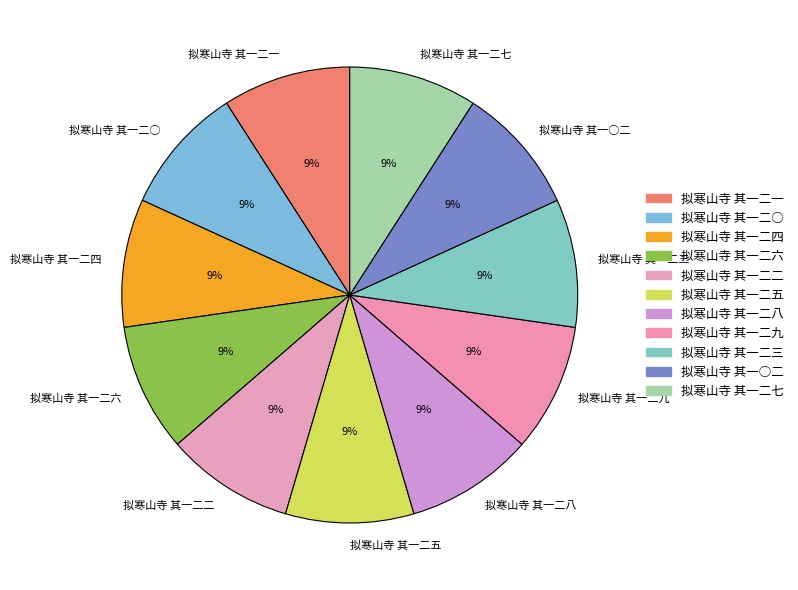

Is the sum of 拟寒山寺 其一二三 and 拟寒山寺 其一二二 greater than half?

No